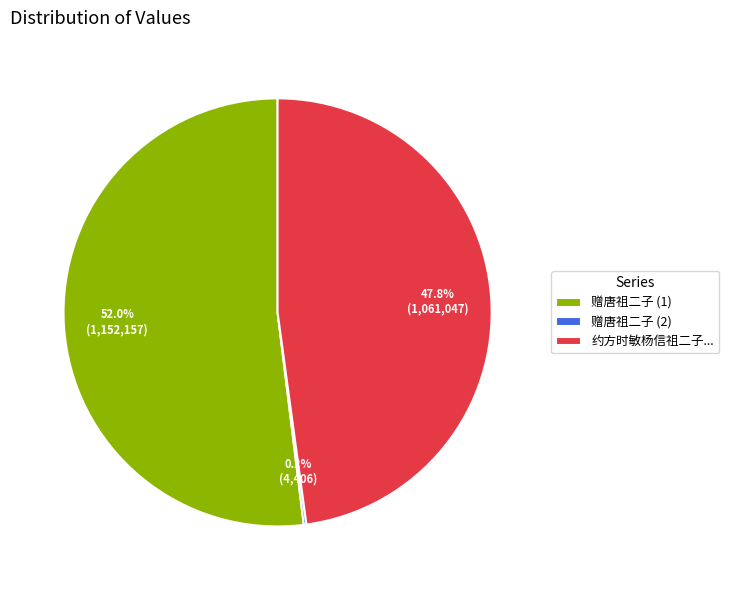

Is there any slice that represents more than half of the pie?

Yes